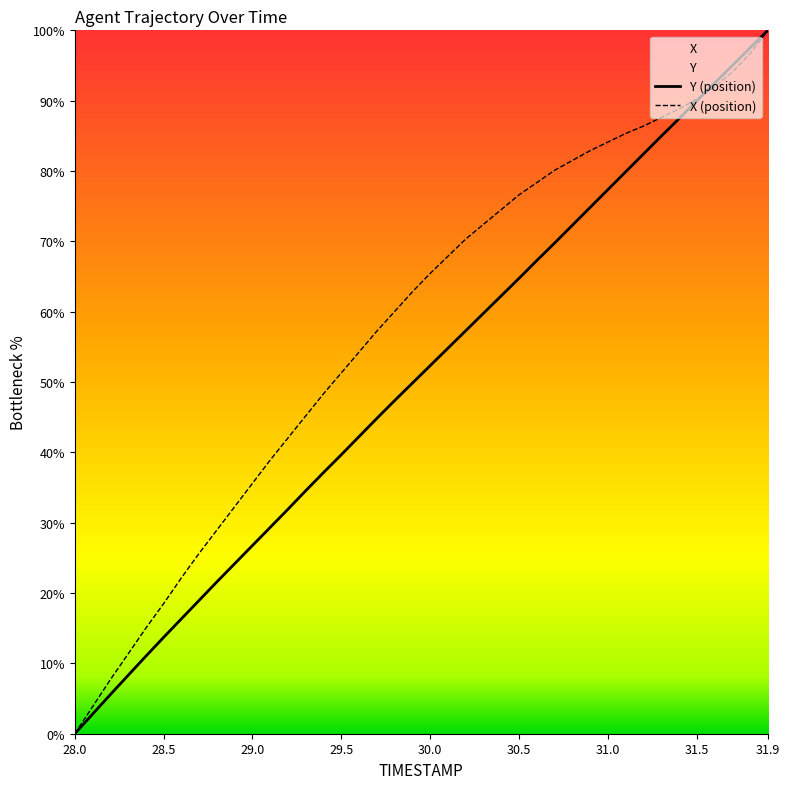

Reading left to right, list all the values displayed in this chart.

TIMESTAMP: 0.0	2.8	5.6	8.3	11.0	13.7	16.3	19.0	21.6	24.2	26.8	29.3	31.9	34.6	37.1	39.7	42.3	44.8	47.4	49.9	52.3	54.8	57.3	59.8	62.3	64.7	67.3	69.8	72.3	74.8	77.4	79.9	82.4	85.0	87.4	90.0	92.5	95.0	97.5	100.0
X: 0.0	3.8	7.7	11.3	15.0	18.5	22.2	25.7	29.0	32.3	35.6	38.9	42.1	45.2	48.3	51.3	54.3	57.2	60.0	62.8	65.4	67.9	70.3	72.4	74.5	76.6	78.4	80.1	81.5	82.9	84.1	85.3	86.4	87.6	88.8	90.2	92.0	94.1	96.7	100.0